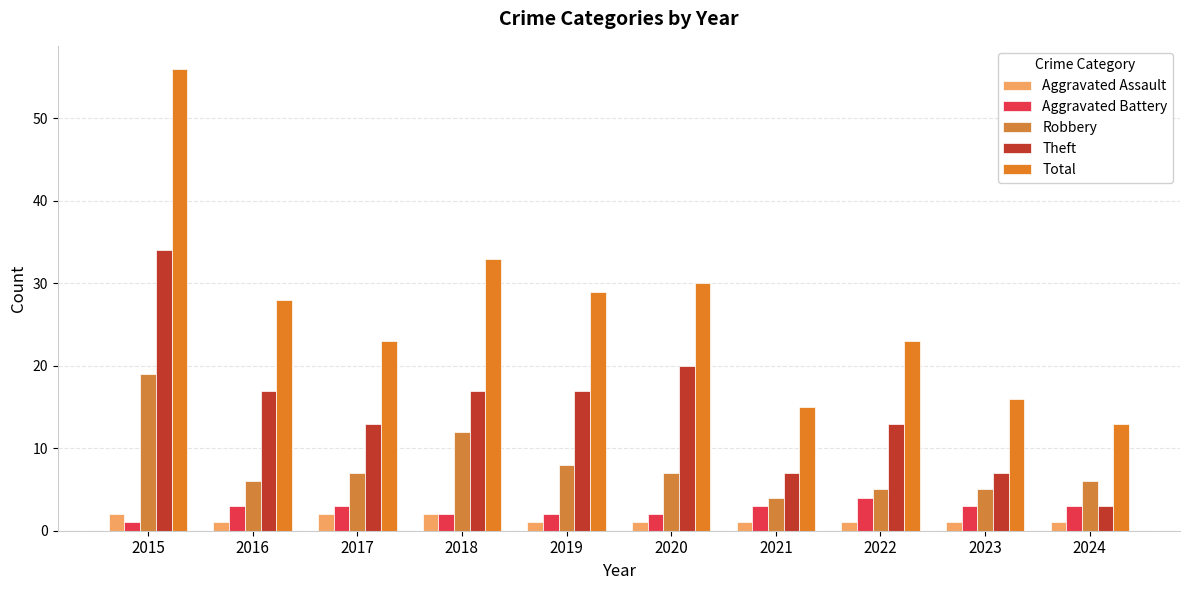

What is the value of the Total bar at the 5th from the left?

29